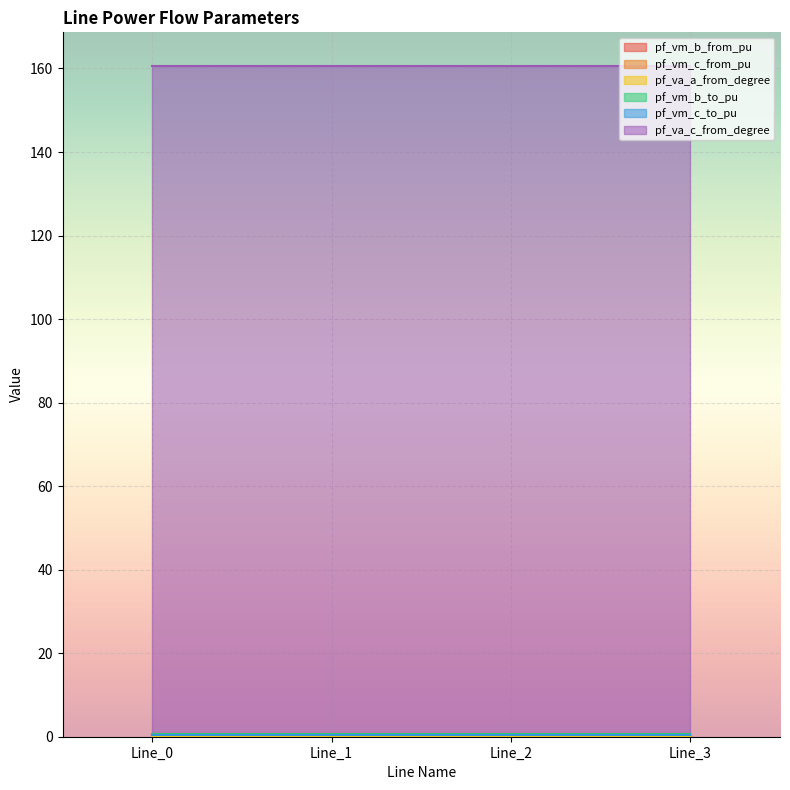

True or false: pf_va_c_from_degree and pf_va_a_from_degree intersect in this chart.

False